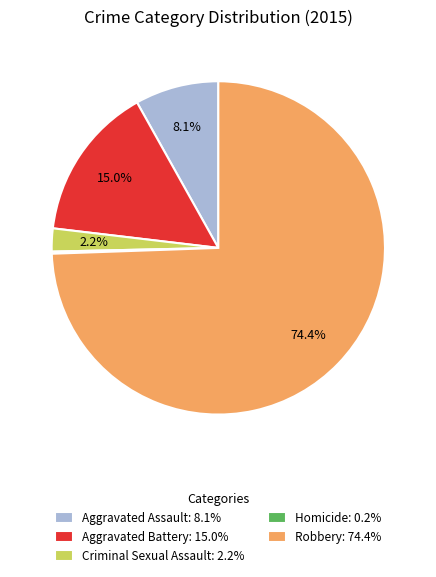

Which slice represents more than half of the pie?

Robbery